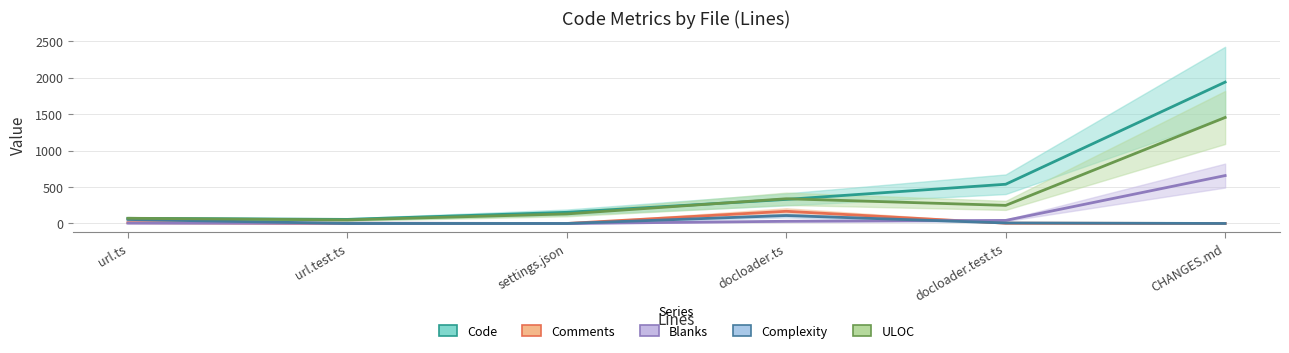

True or false: Code and Complexity intersect in this chart.

False